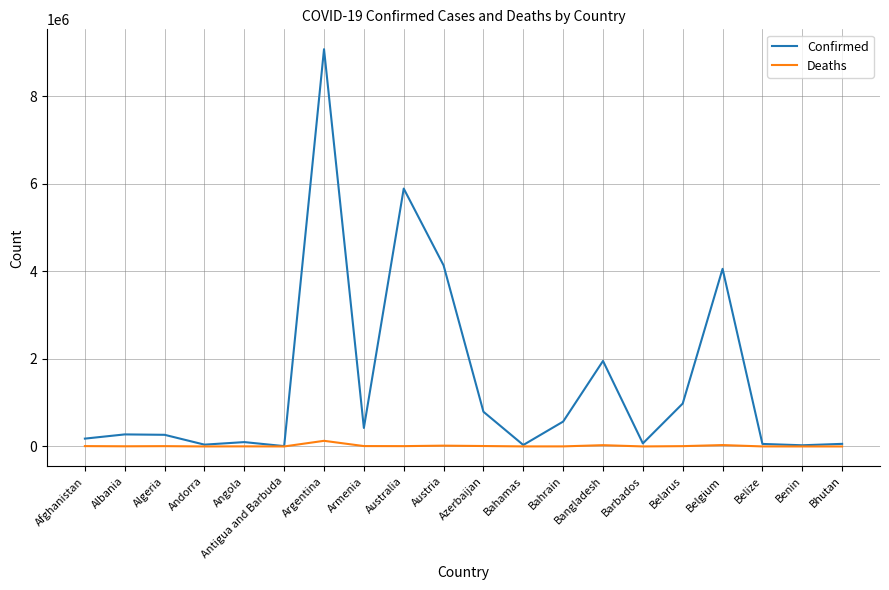

Between Belarus and Belgium, which series saw the biggest shift?

Confirmed